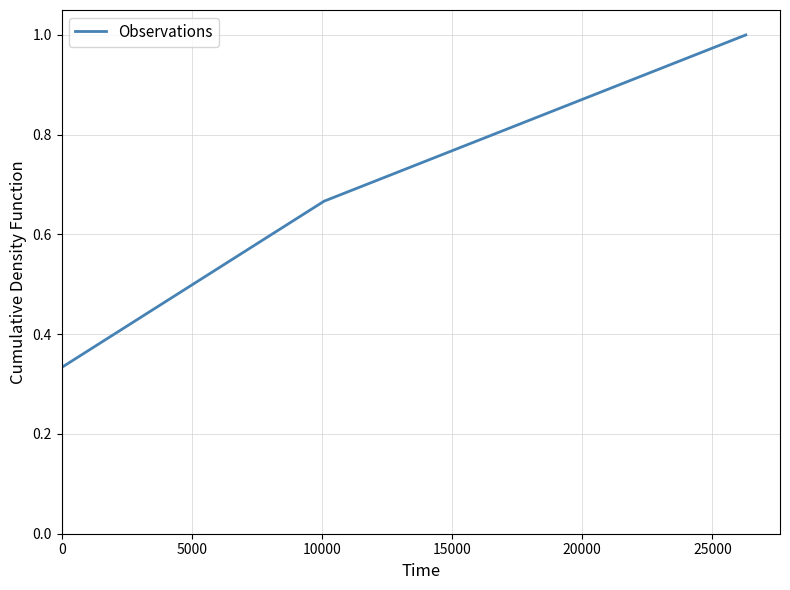

Is it true that the value at 15000 is 1.6?

False